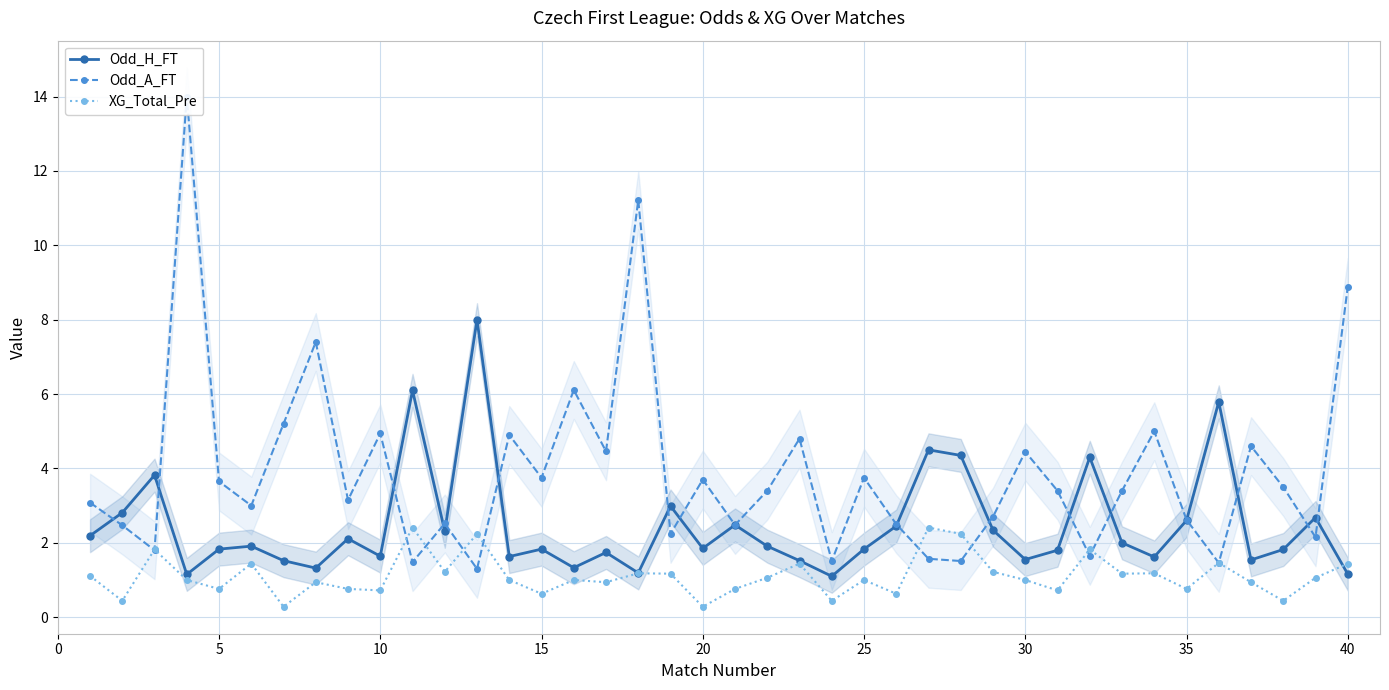

What are all the series names shown in the legend?

Odd_H_FT, Odd_A_FT, XG_Total_Pre